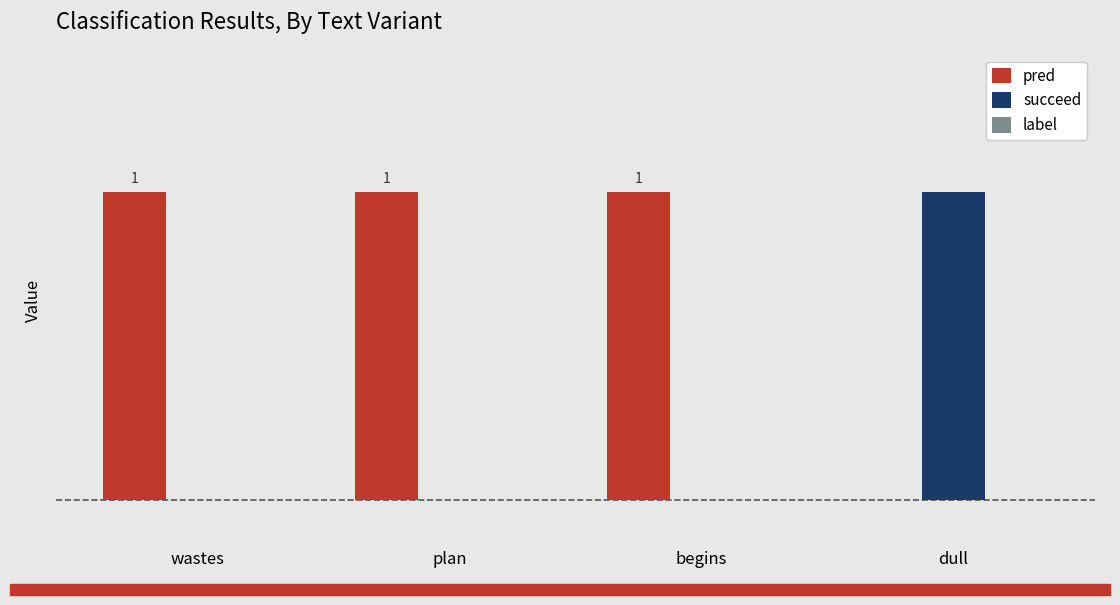

Are the bars horizontal?

No